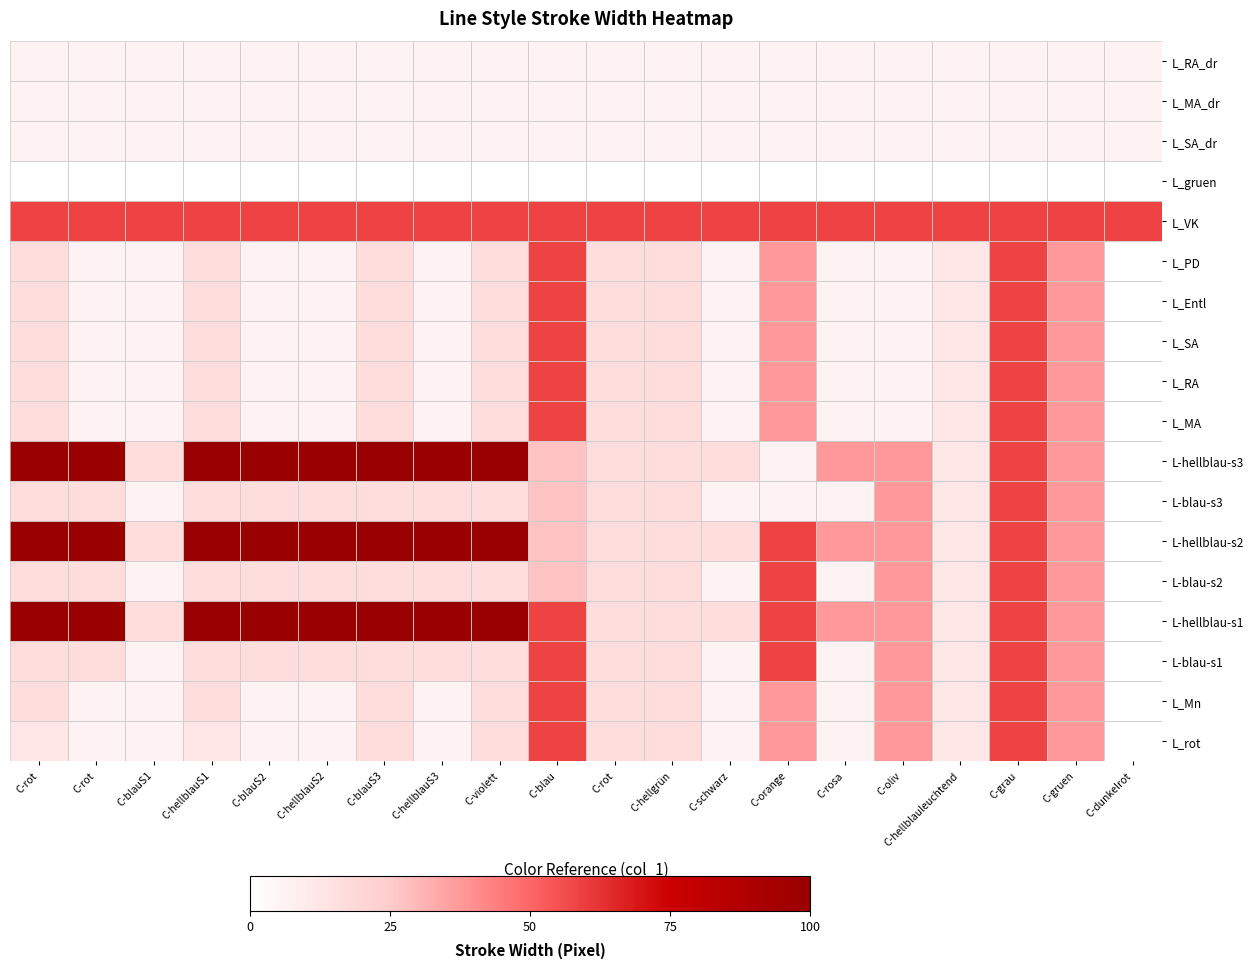

What is the spread (max minus min) of values at C-blauS3?

100.0